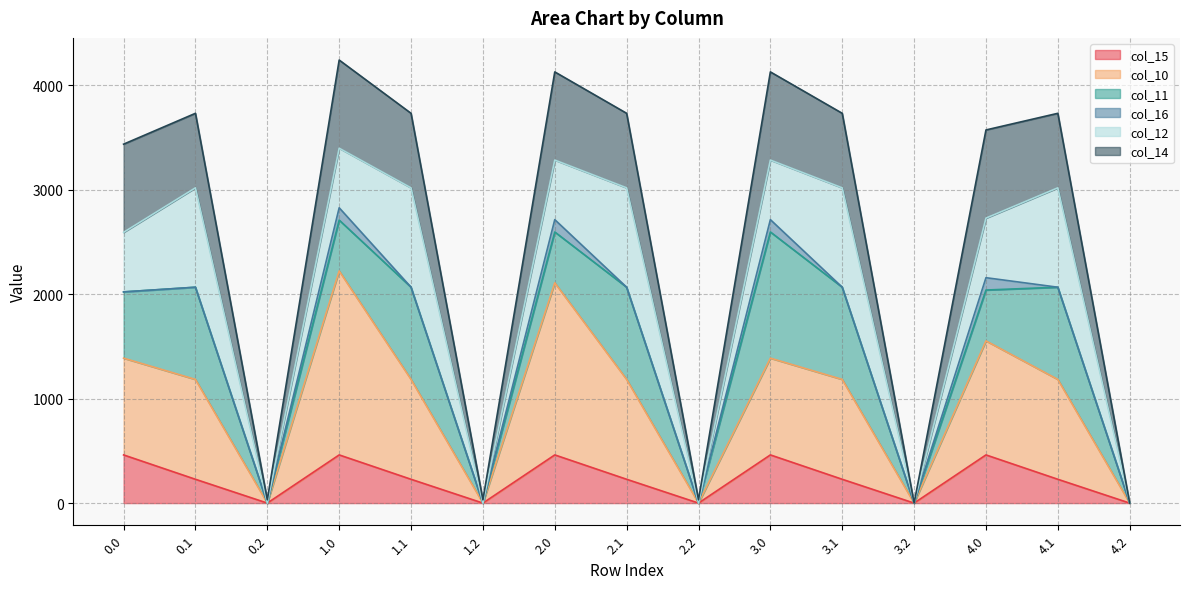

What is the highest value of the col_15 series?

461.4